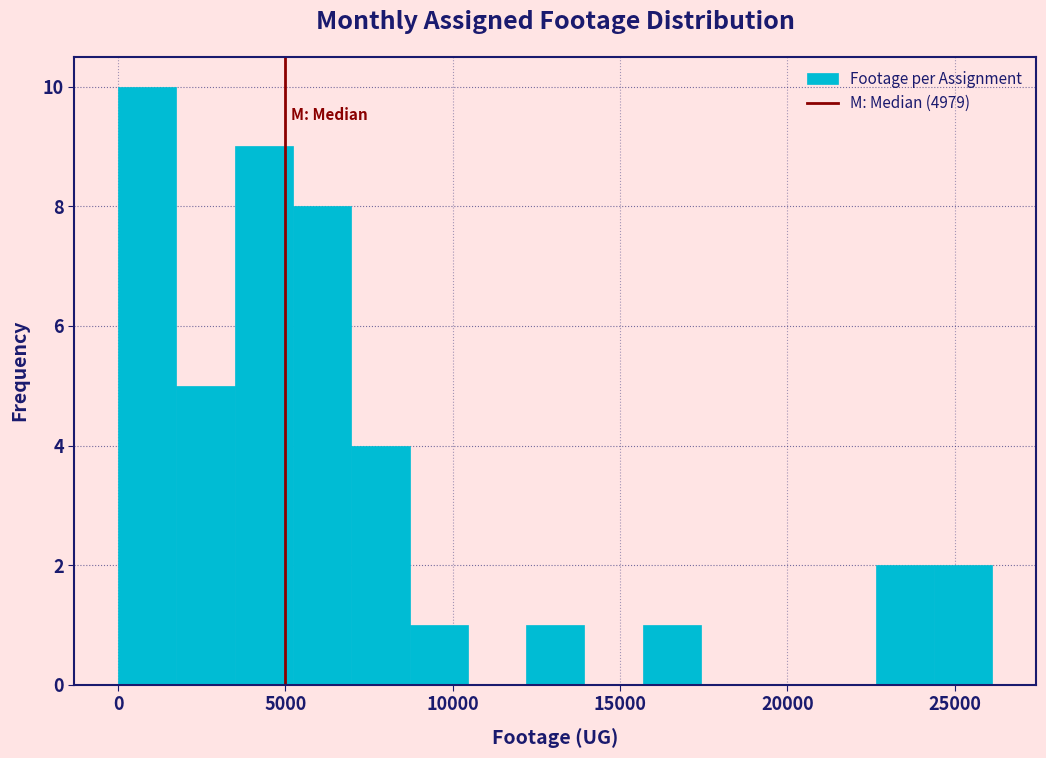

Read against the x-axis, roughly where is the centre of the tallest bar?

1000